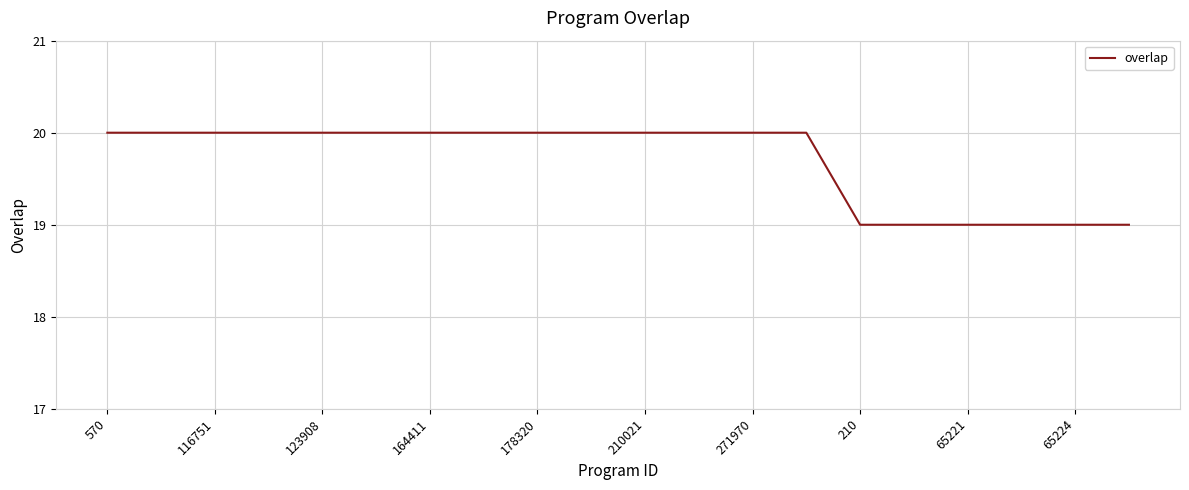

What is the maximum value shown in the chart?

20